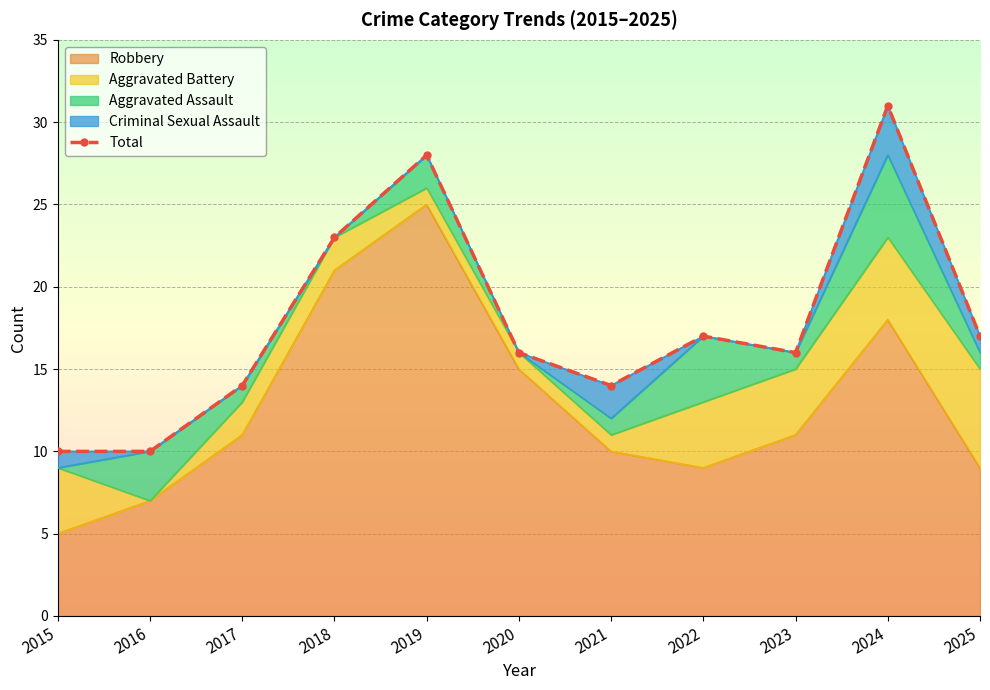

How many points are higher than both their immediate neighbors (excluding endpoints)?

3